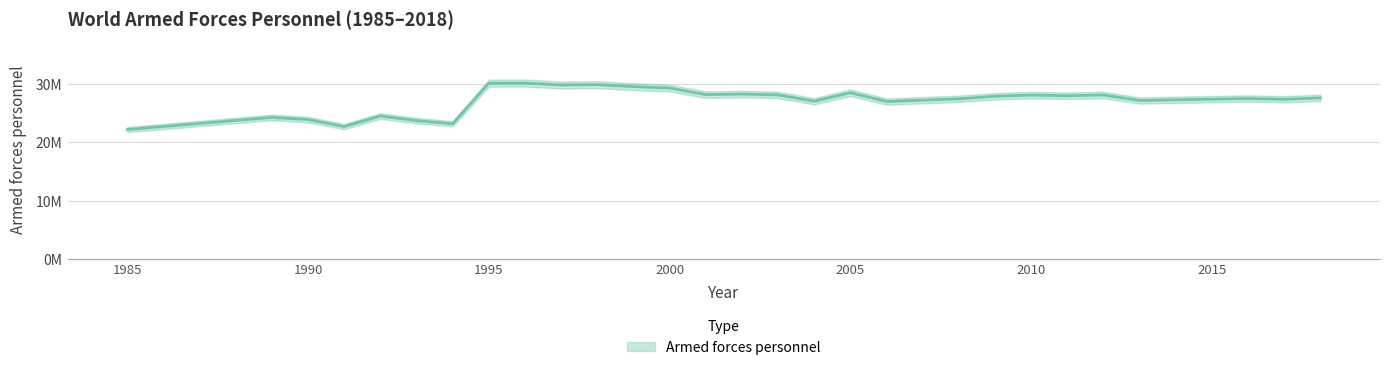

What is the difference between the values at 2006 and 2016?

512668